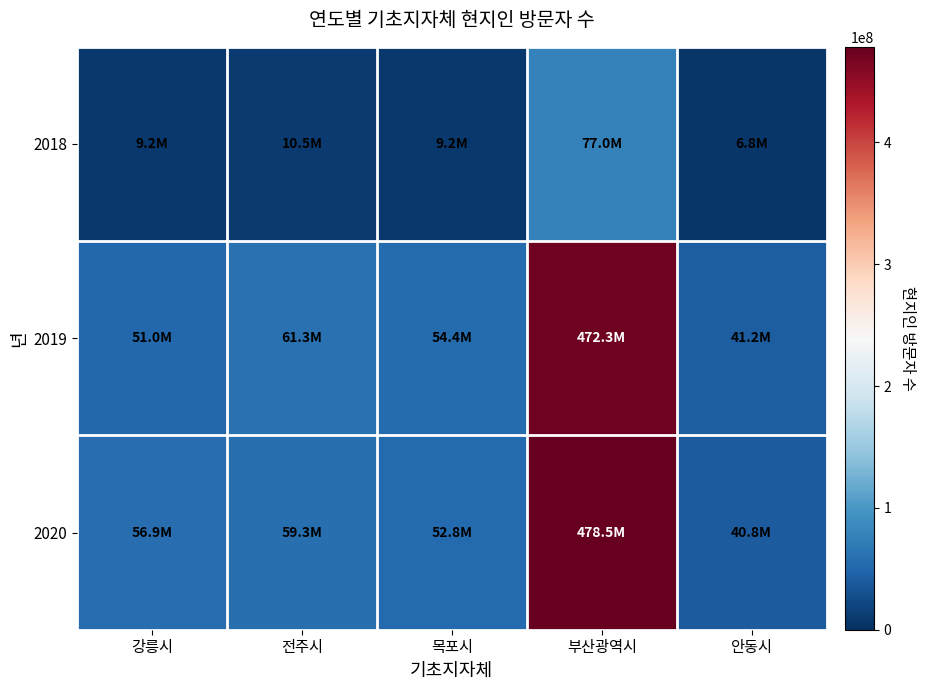

Rank the series at 전주시 from highest to lowest value.

2019, 2020, 2018